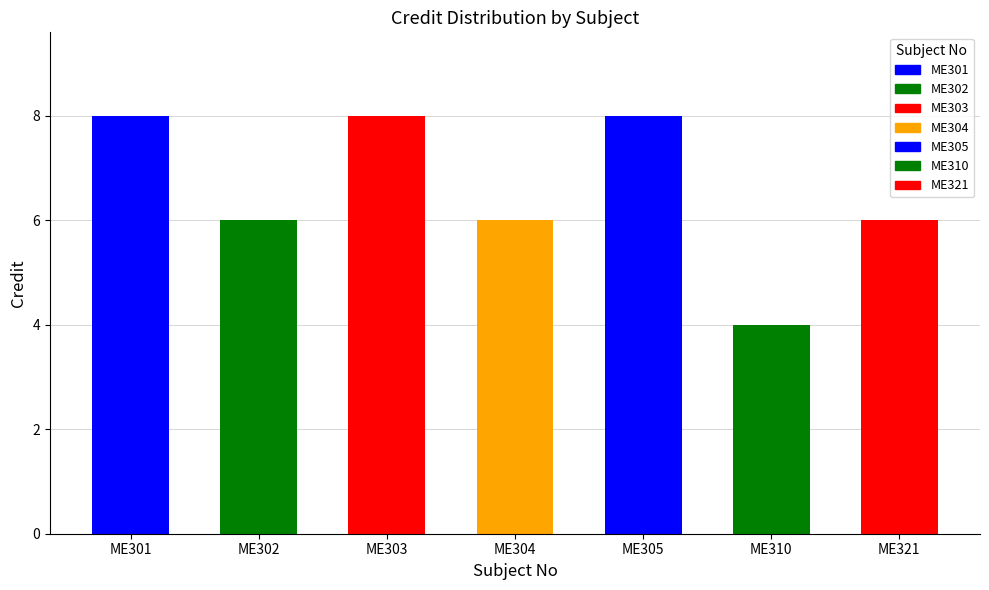

Are the bars grouped side by side (vs. stacked)?

No